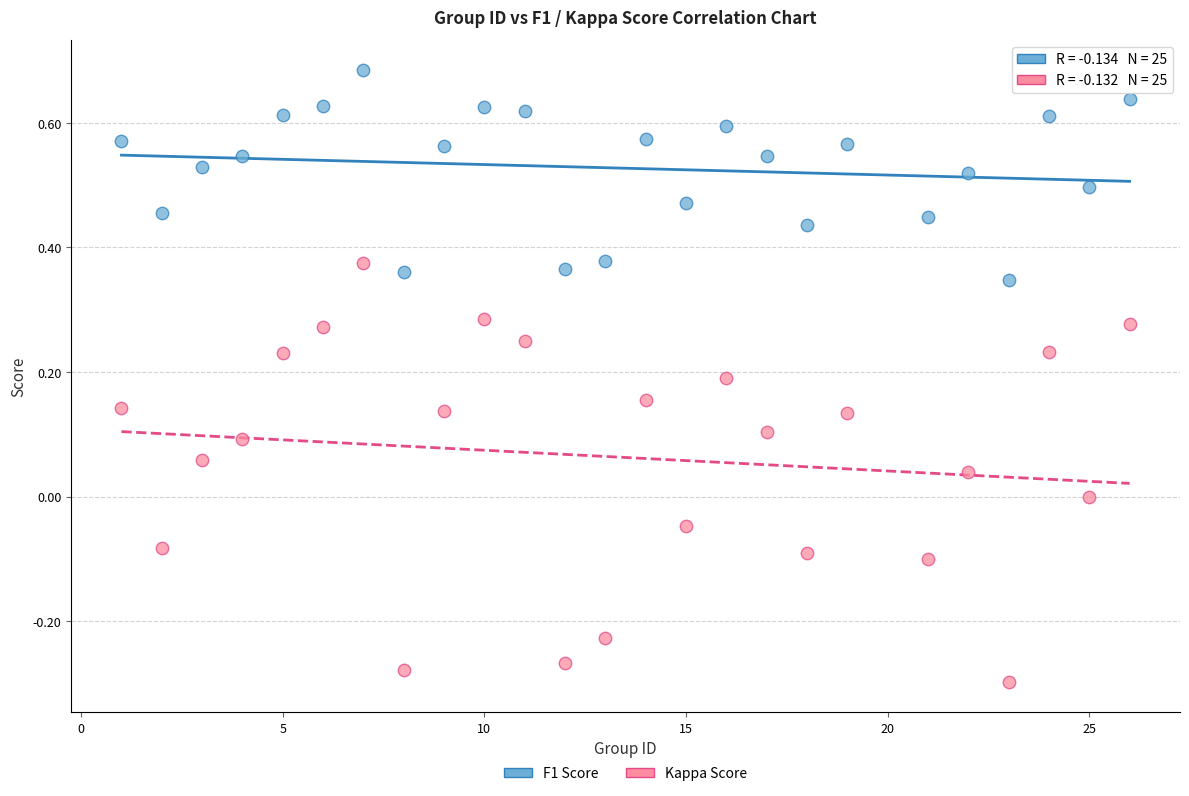

Which series contains the lowest Y value?

Kappa Score